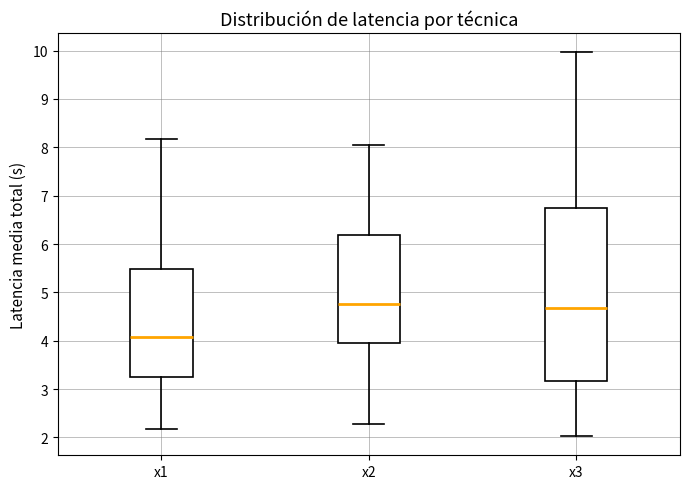

Reading left to right, read every box against the y-axis: the position of its median line, the range the box covers, and the ends of its whiskers. The values are not printed on the chart, so give them approximately, as read against the axis.

x1: median 4.1, box 3.3 to 5.5, whiskers 2.2 to 8.2
x2: median 4.8, box 4.0 to 6.2, whiskers 2.3 to 8.0
x3: median 4.7, box 3.2 to 6.7, whiskers 2.0 to 10.0